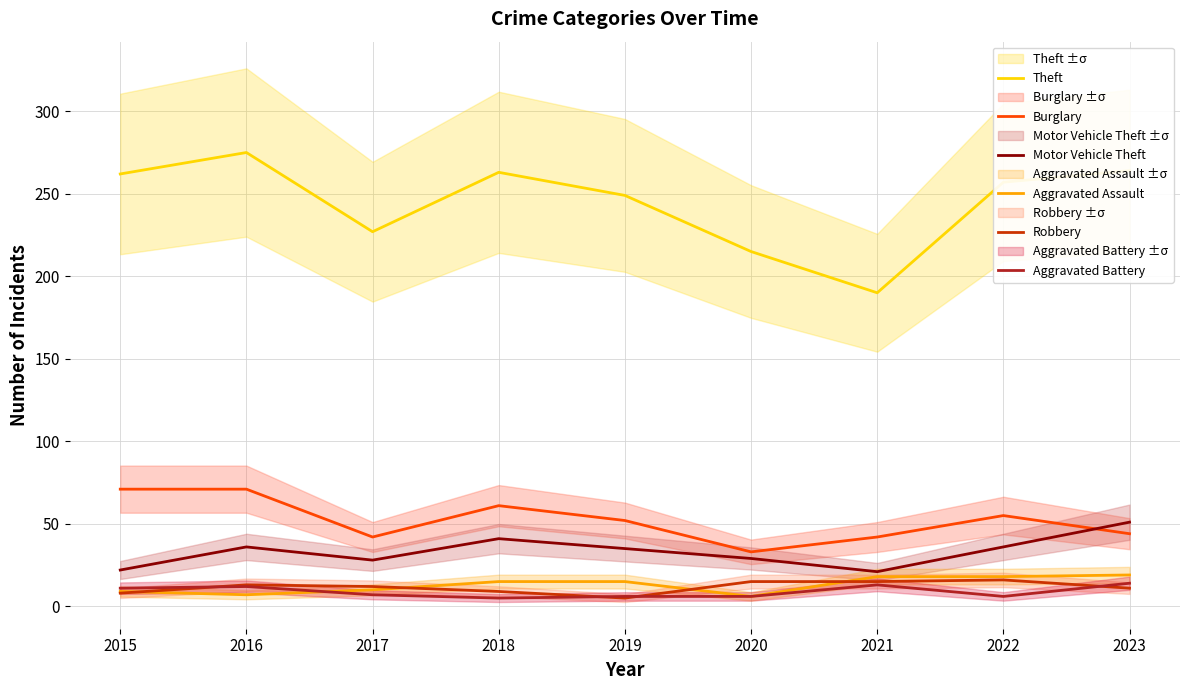

How many values in the Theft series exceed 257?

4